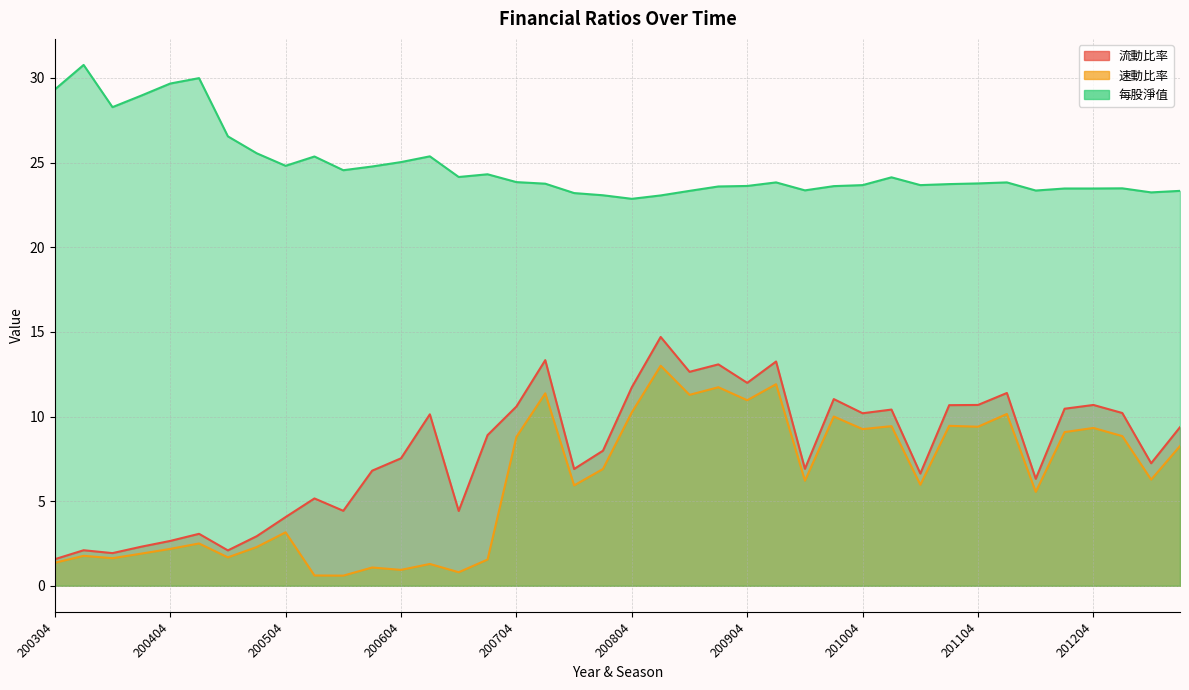

The value of 每股淨值 at 200801 is 23.8. True or false?

True